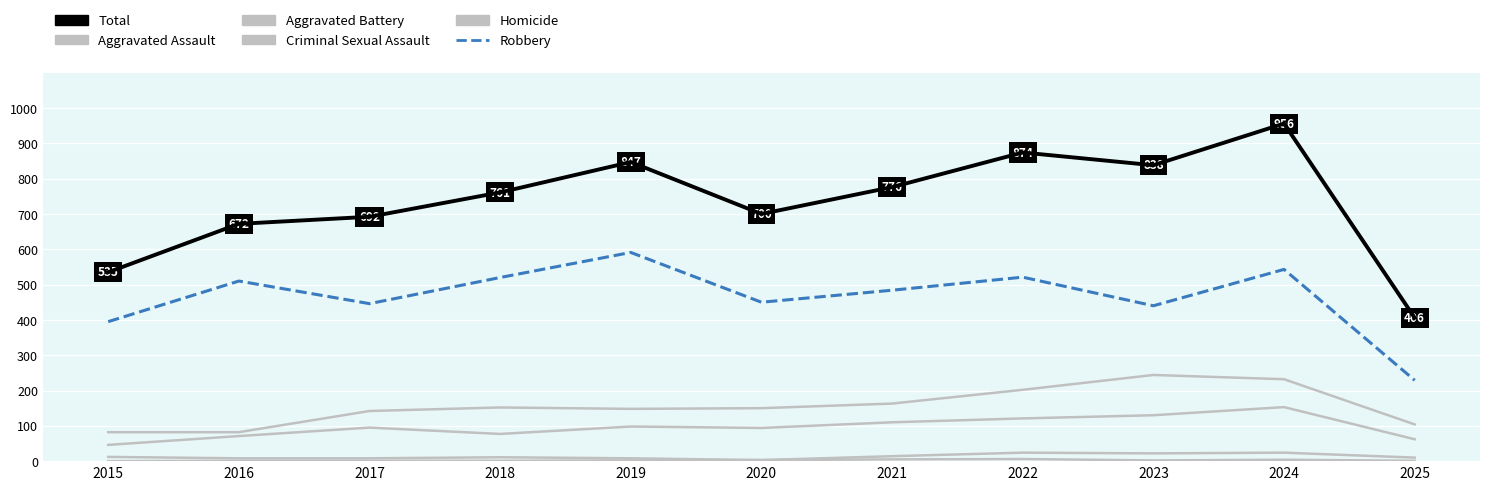

Is this an area chart (filled region under the line)?

No